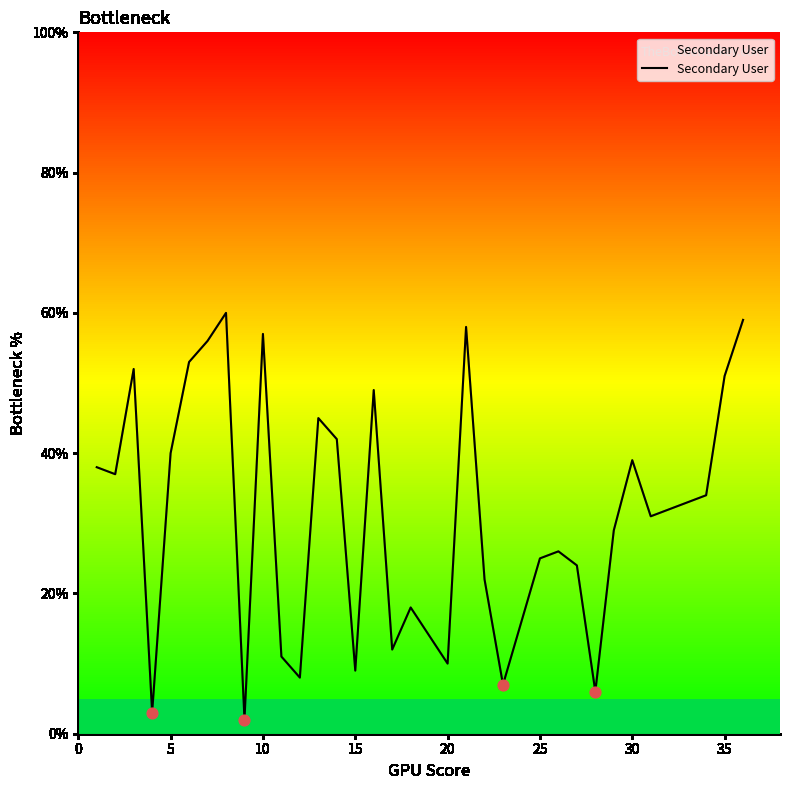

What is the maximum value shown in the chart?

60